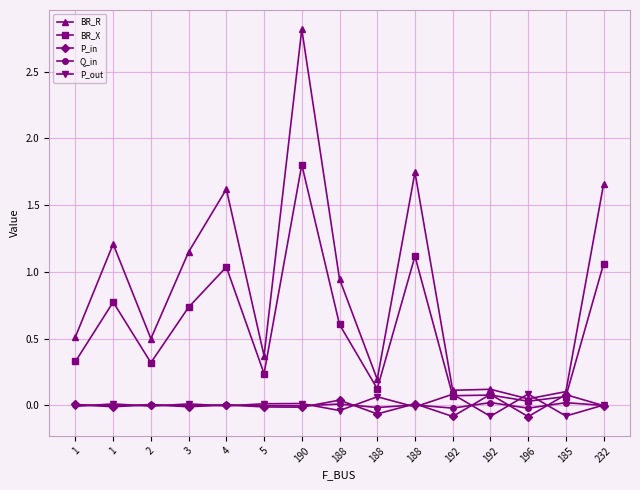

What are all the series names shown in the legend?

BR_R, BR_X, P_in, Q_in, P_out